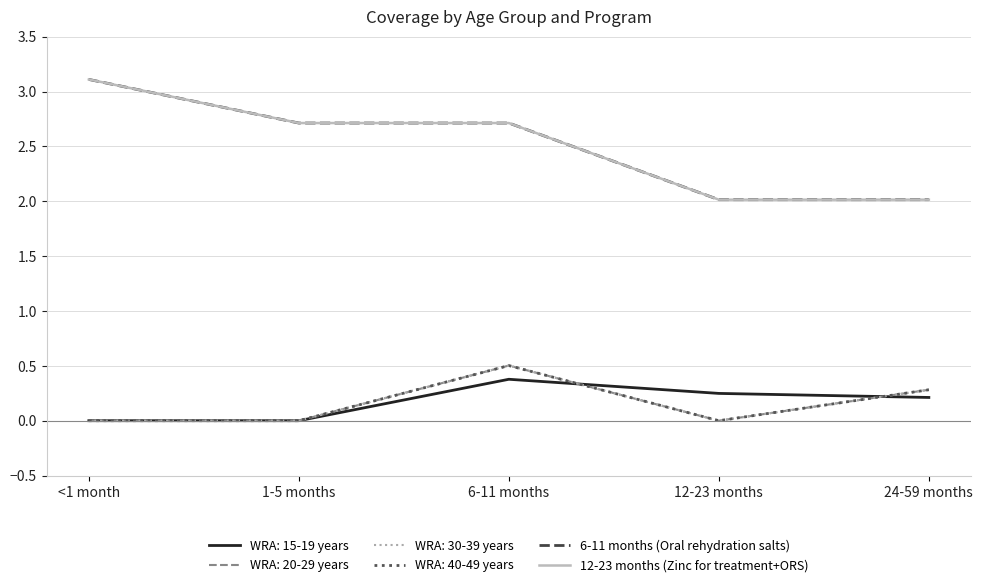

Does the chart display data point markers on the line(s)?

No